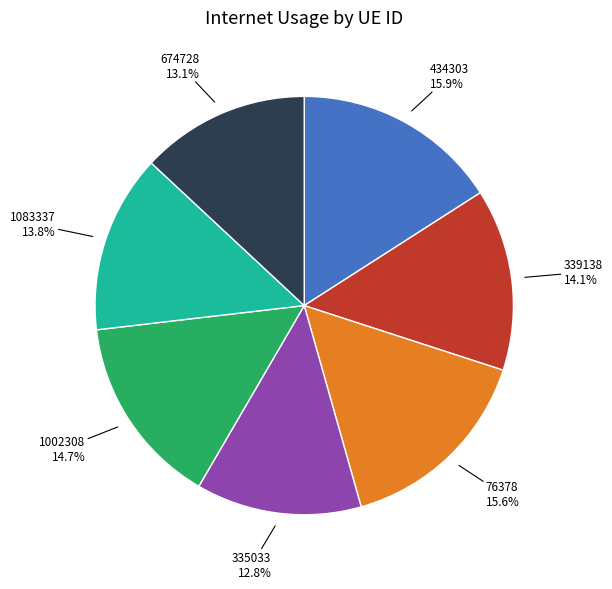

Combined, do 76378 and 434303 account for over 50%?

No